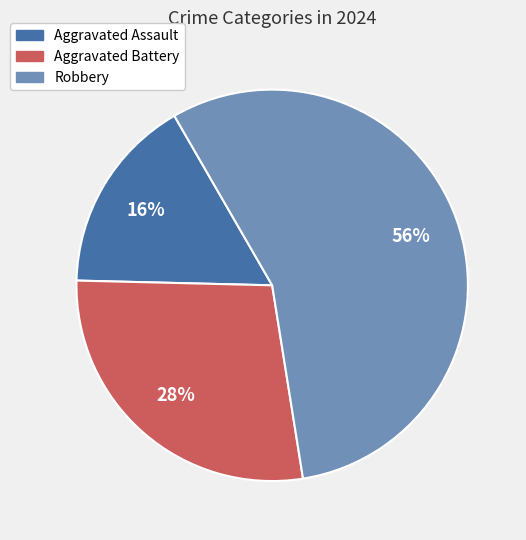

What is the smallest slice in the pie chart?

Aggravated Assault